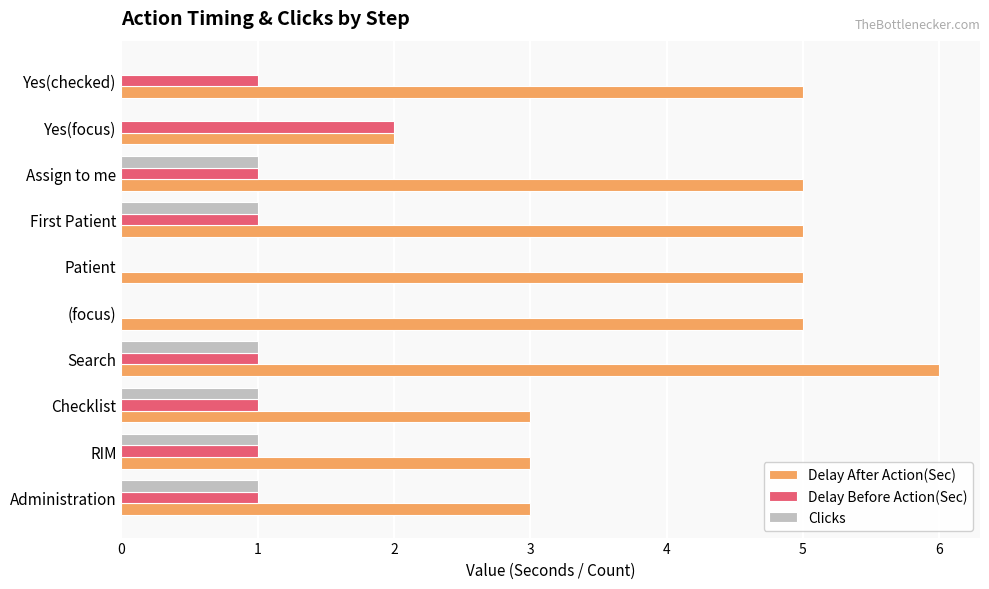

How many series are shown in this chart?

3